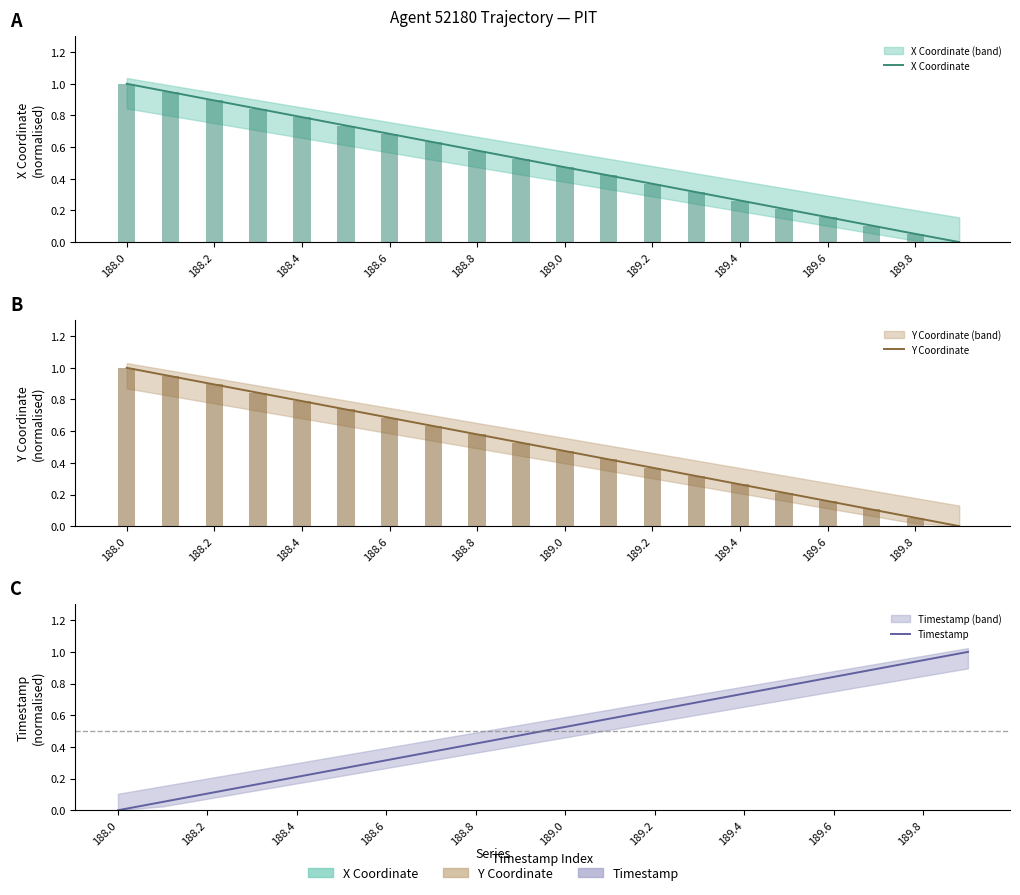

Where is Timestamp nearest to the value 0?

188.0